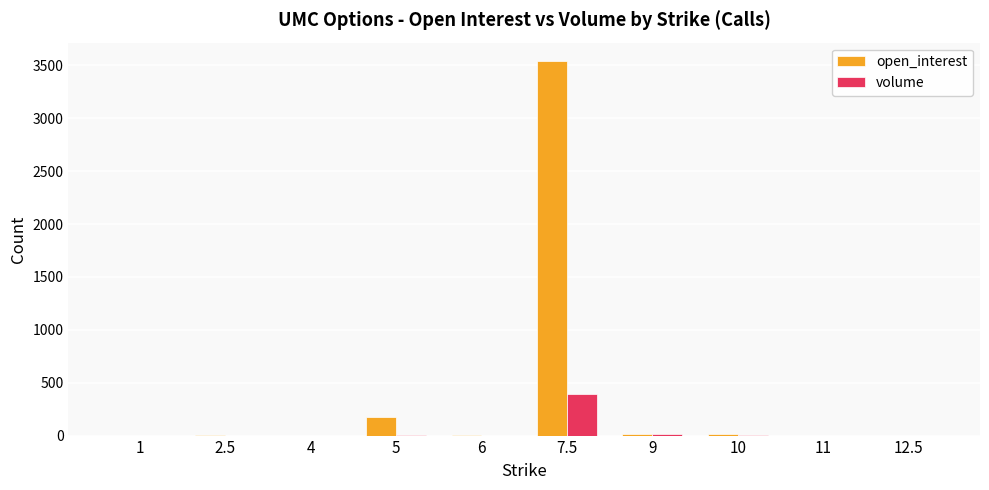

The value of volume at 6 is 0. True or false?

True